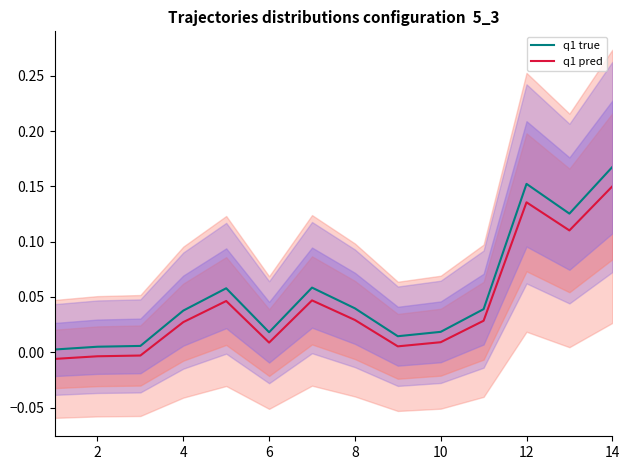

Between 10 and 7, which is larger?

7